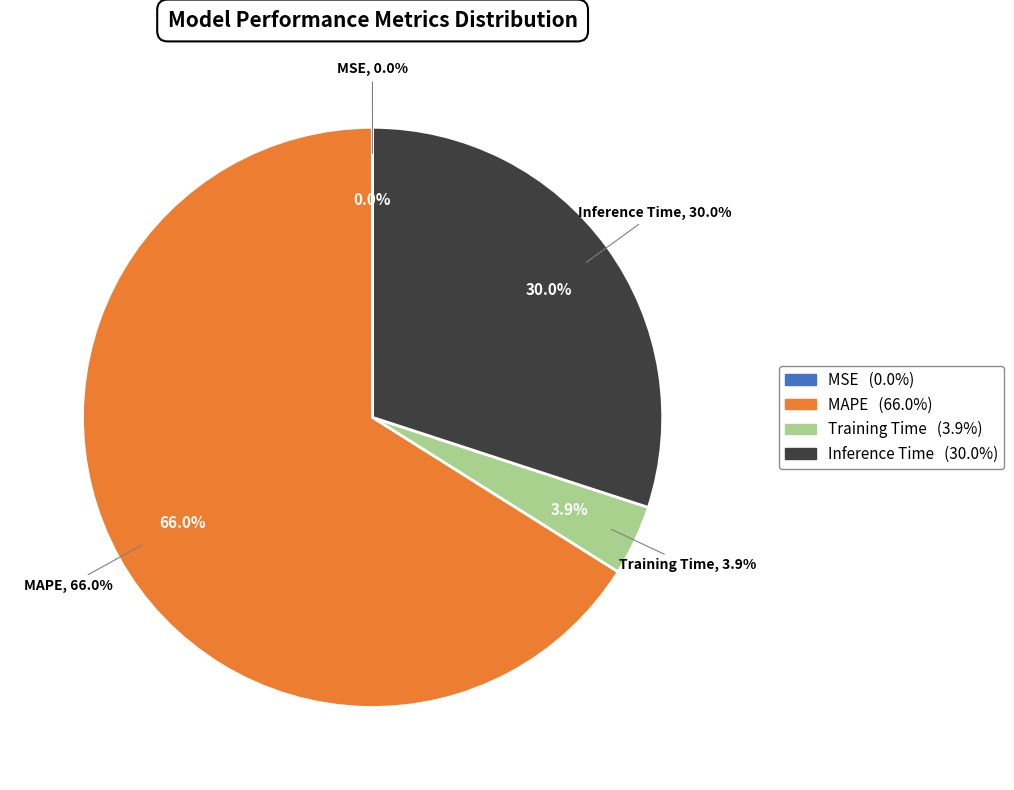

Rank the categories by value from highest to lowest.

MAPE, Inference Time, Training Time, MSE